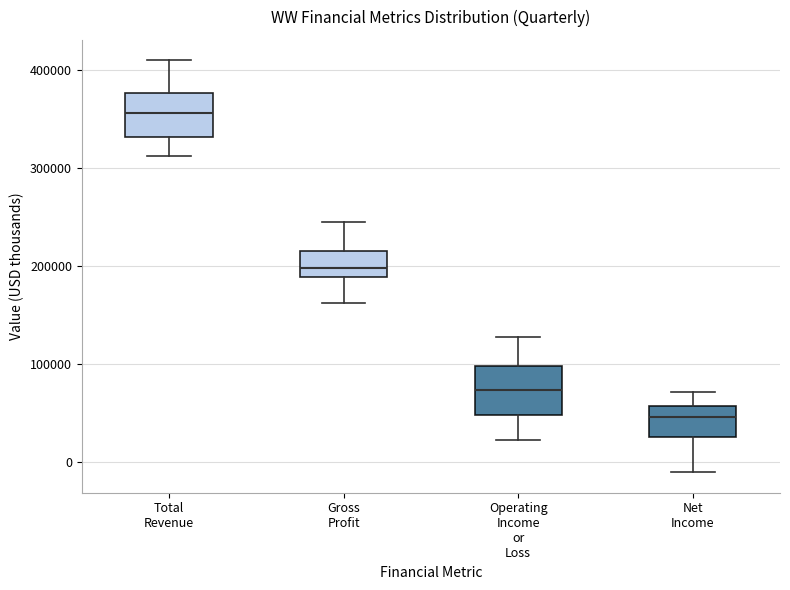

Which box has the highest median line?

Total Revenue